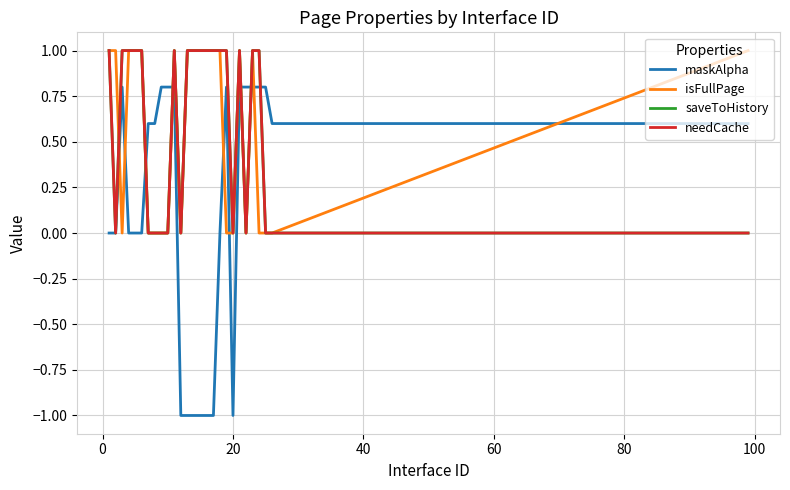

Does the chart display data point markers on the line(s)?

No